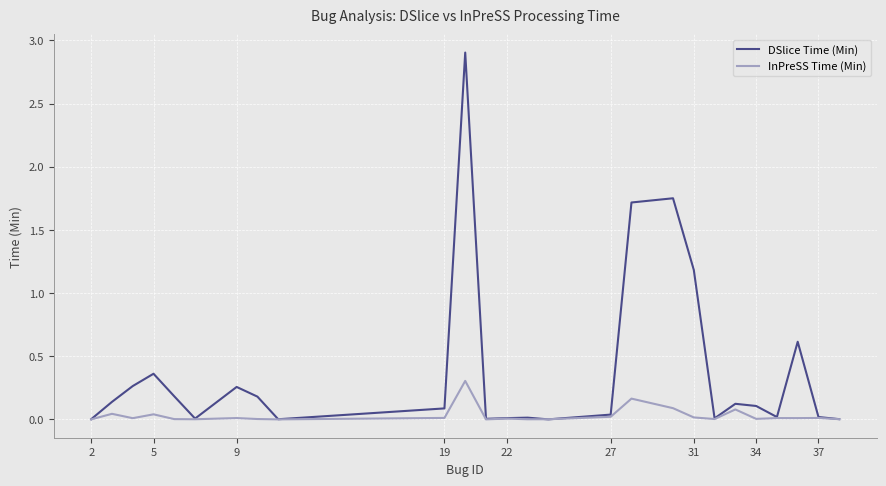

List the series in order of their peak value, lowest first.

InPreSS Time (Min), DSlice Time (Min)